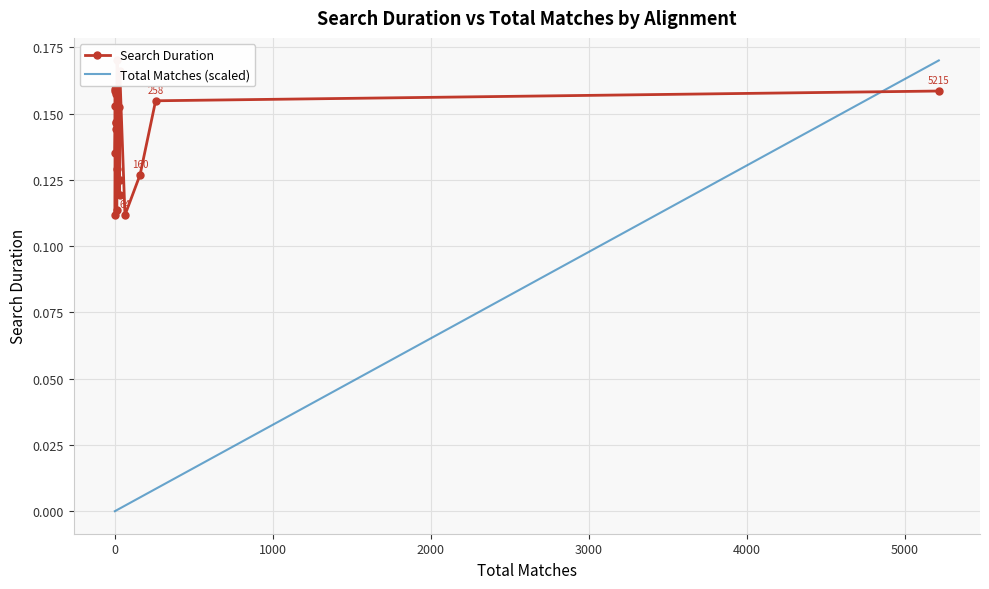

True or false: Search Duration and Total Matches (scaled) cross at least once.

True